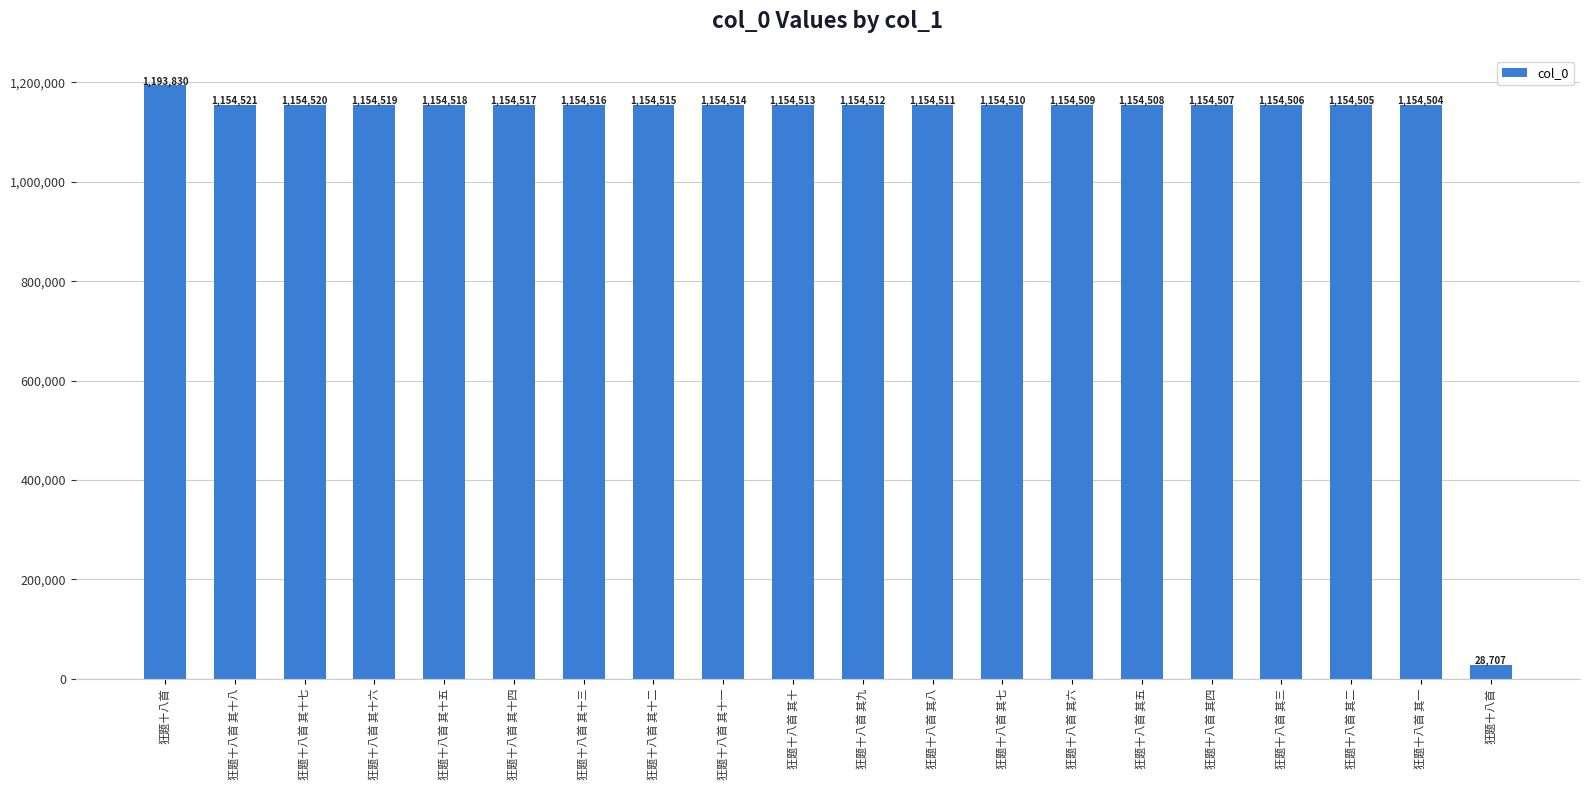

Are the bars horizontal?

No